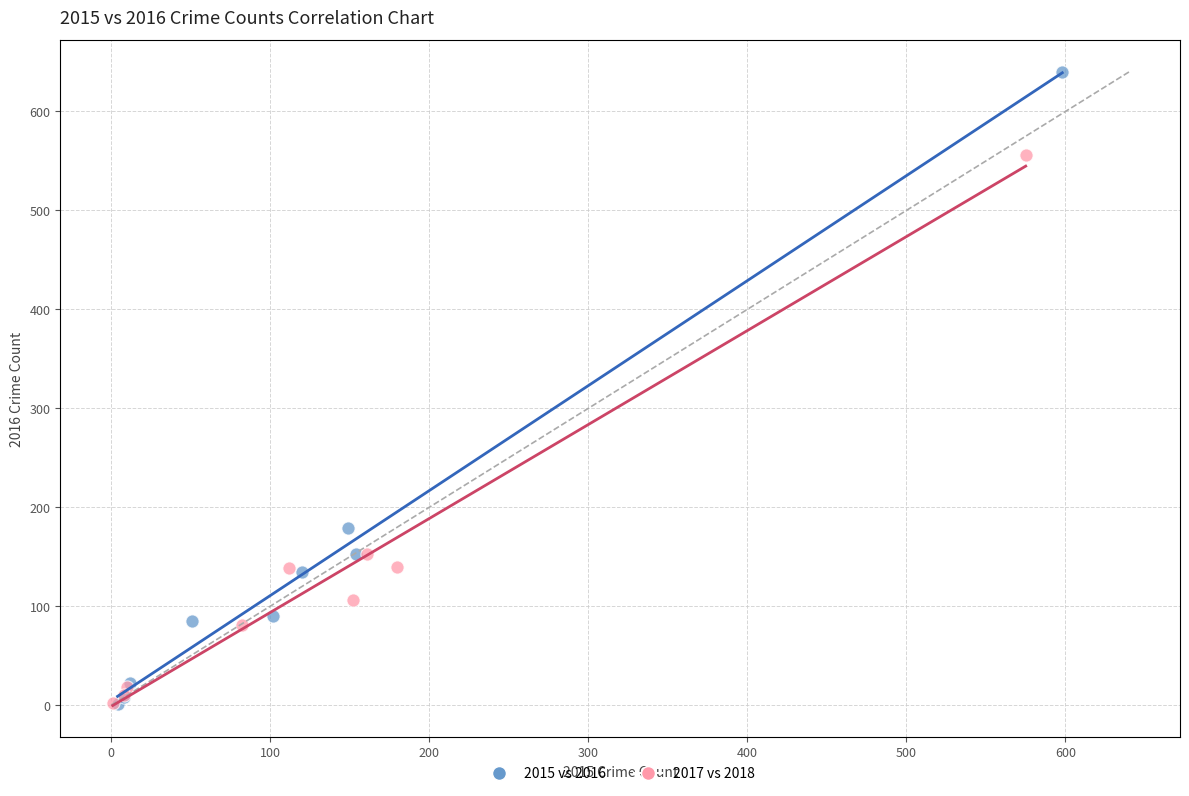

Which series reaches the maximum Y coordinate?

2015 vs 2016